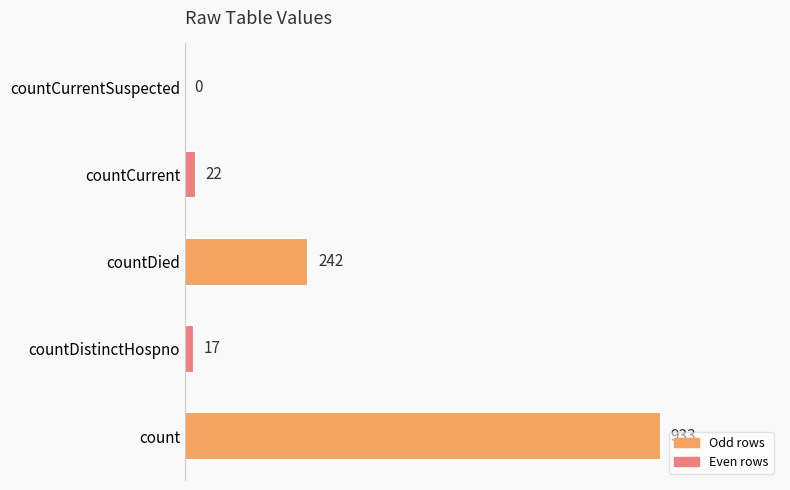

Reading bottom to top, what are all the values shown in this chart?

count=933	countDistinctHospno=17	countDied=242	countCurrent=22	countCurrentSuspected=0